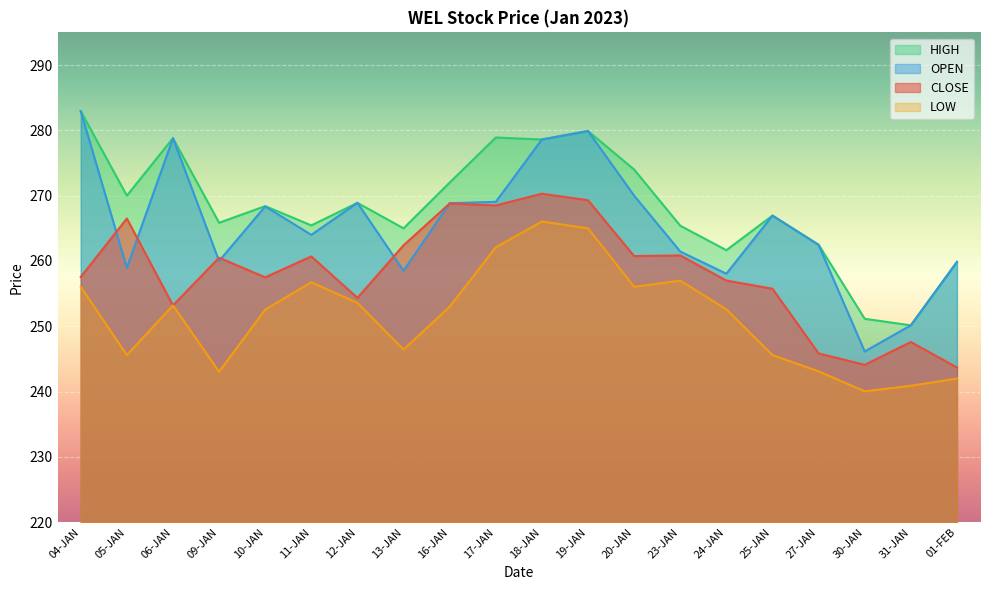

Reading left to right, list all the values displayed in this chart.

CLOSE: 257.6	266.5	253.2	260.5	257.5	260.7	254.3	262.4	268.8	268.5	270.3	269.3	260.8	260.9	257.0	255.8	245.8	244.1	247.6	243.7
OPEN: 282.9	258.9	278.8	260.0	268.4	264.0	268.9	258.5	268.9	269.1	278.6	279.9	270.0	261.4	258.1	266.9	262.4	246.2	250.2	259.9
HIGH: 282.9	270.0	278.8	265.9	268.4	265.4	268.9	265.0	272.0	278.9	278.6	279.9	274.0	265.4	261.6	266.9	262.5	251.2	250.2	259.9
LOW: 256.1	245.6	253.2	243.1	252.6	256.8	253.6	246.4	253.0	262.1	266.1	265.0	256.1	257.0	252.6	245.6	243.1	240.1	240.9	242.0